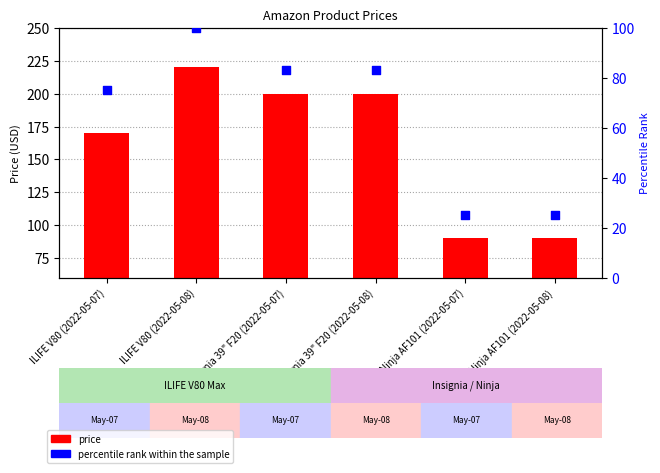

Which series reaches the minimum Y coordinate?

percentile rank within the sample